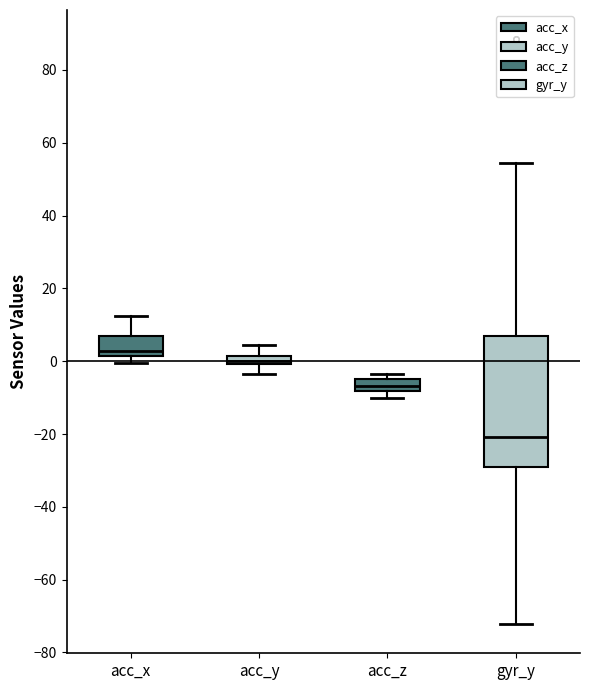

Which box has the lowest median line?

gyr_y